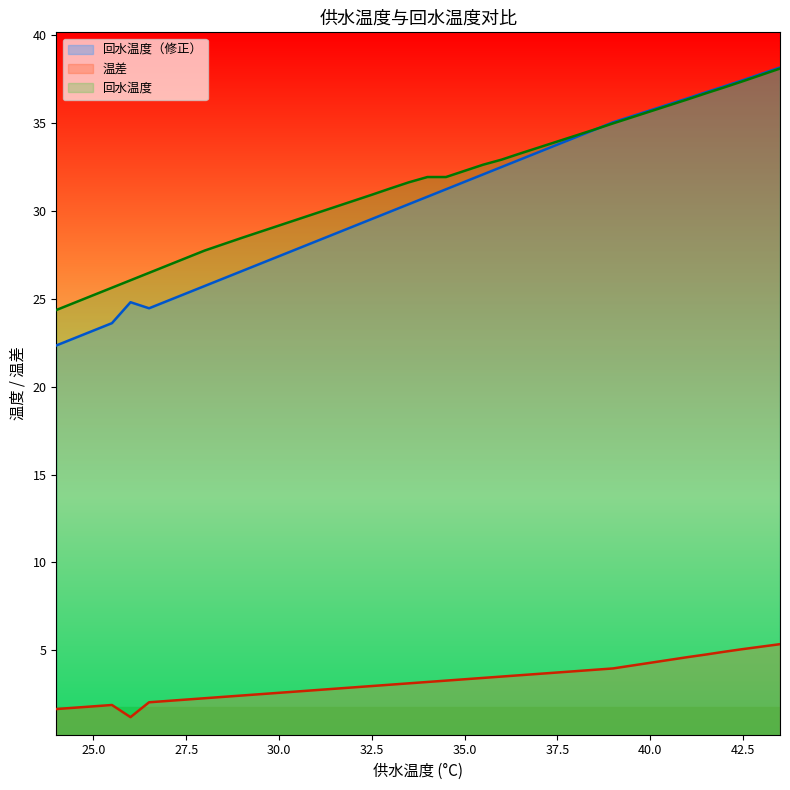

At which label does 回水温度（修正） reach its minimum?

24